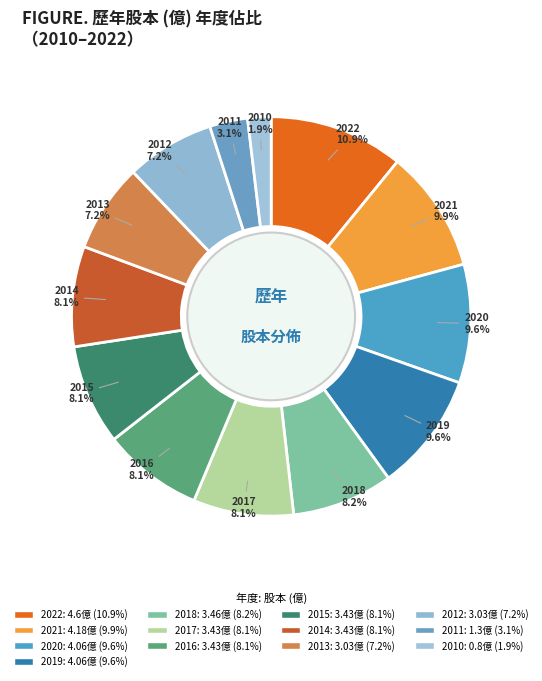

How many slices are in this pie chart?

13